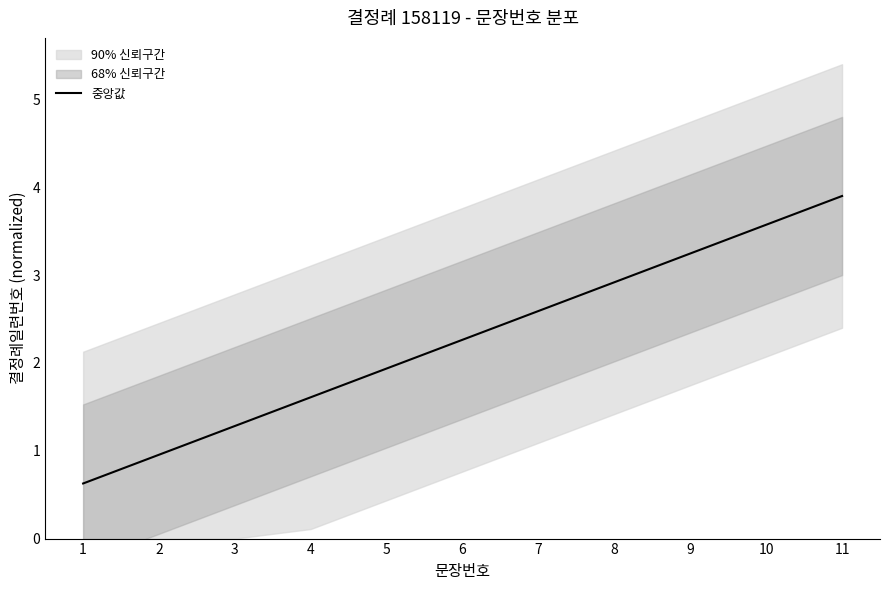

What is the approximate value at 11?

3.9